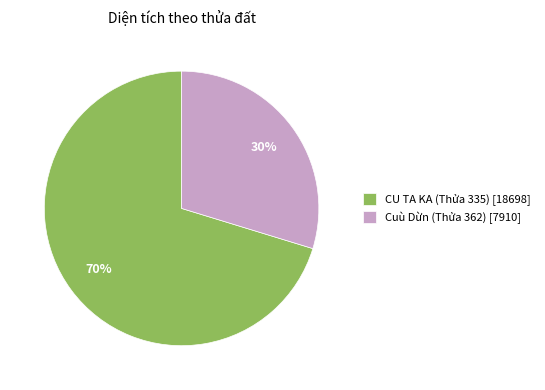

What is the ratio of the value at Cuù Dừn (Thửa 362) to the value at CU TA KA (Thửa 335)?

0.4